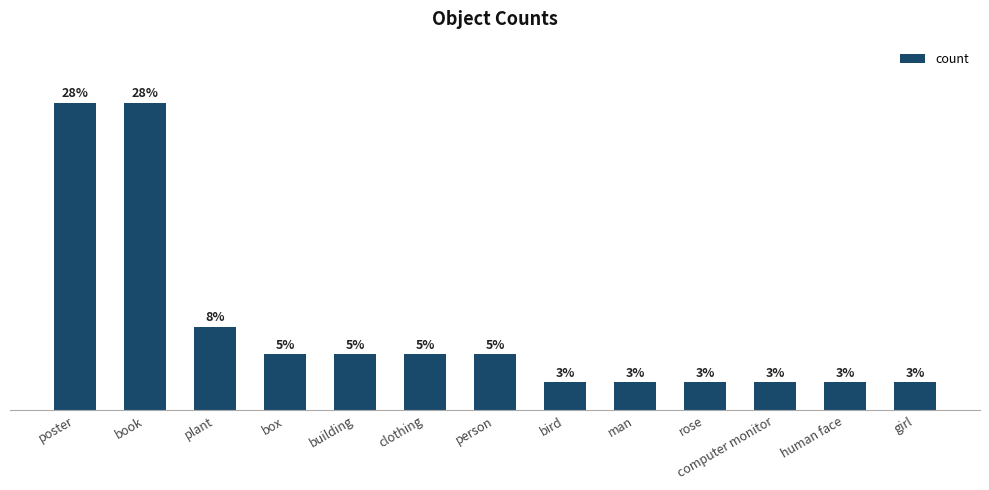

Are the bars horizontal?

No